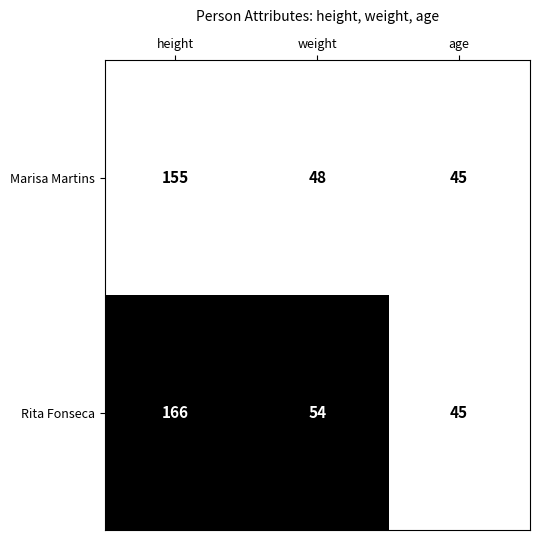

Reading right to left, transcribe all the data shown in this chart.

Marisa Martins: 45	48	155
Rita Fonseca: 45	54	166